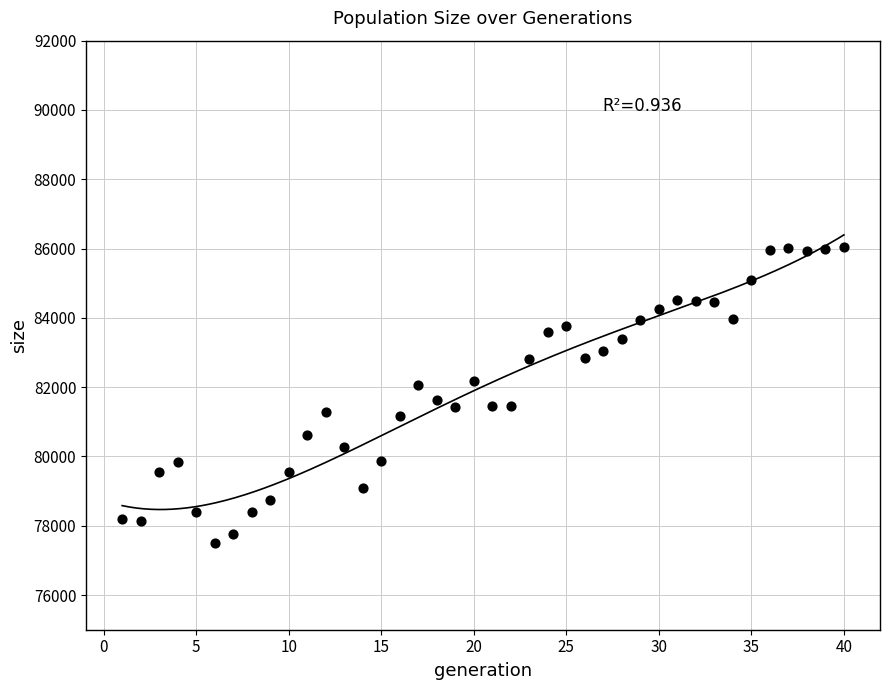

What is the range of Y values (max minus min)?

8543